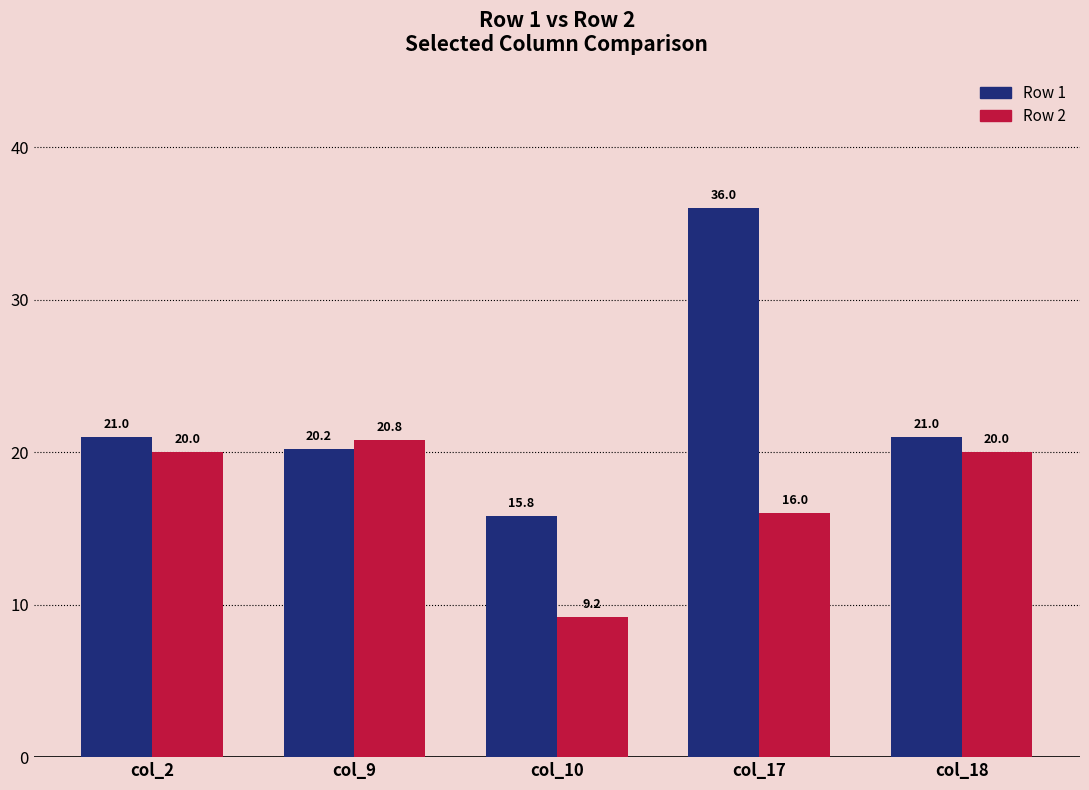

The value of Row 1 at col_2 is 28.6. True or false?

False